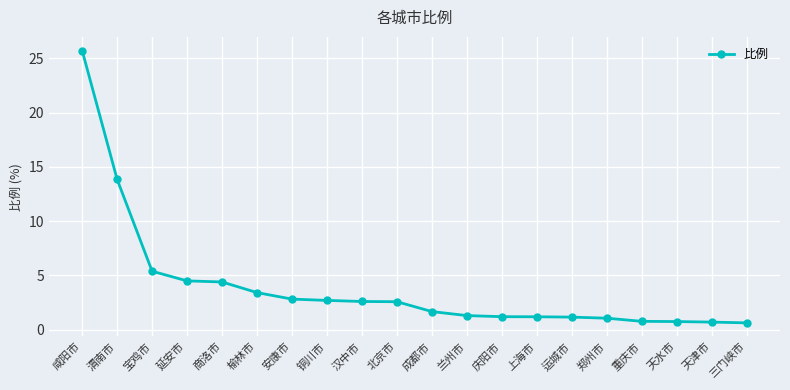

What is the label of the 4th point from the right?

重庆市